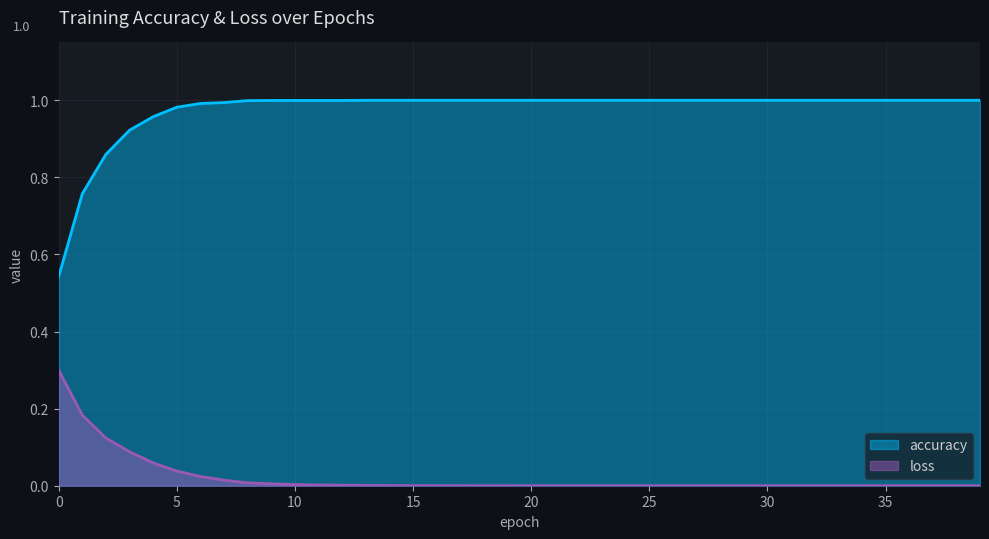

How many data points in accuracy are less than 1?

13